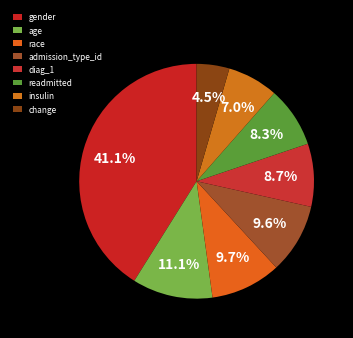

Is it true that readmitted is 22% of the pie?

False